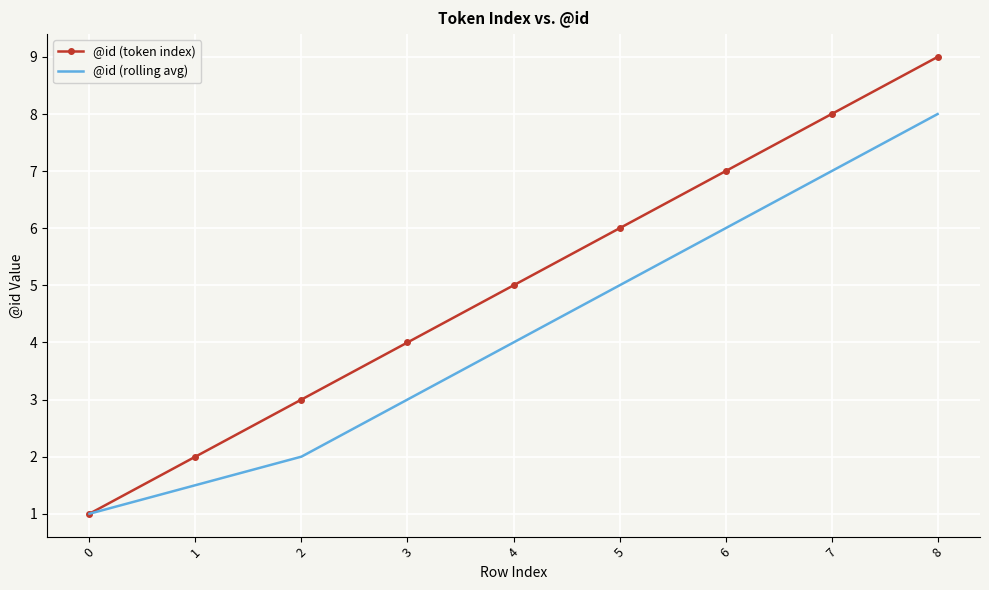

Rank the series at 6 from lowest to highest value.

@id (rolling avg), @id (token index)